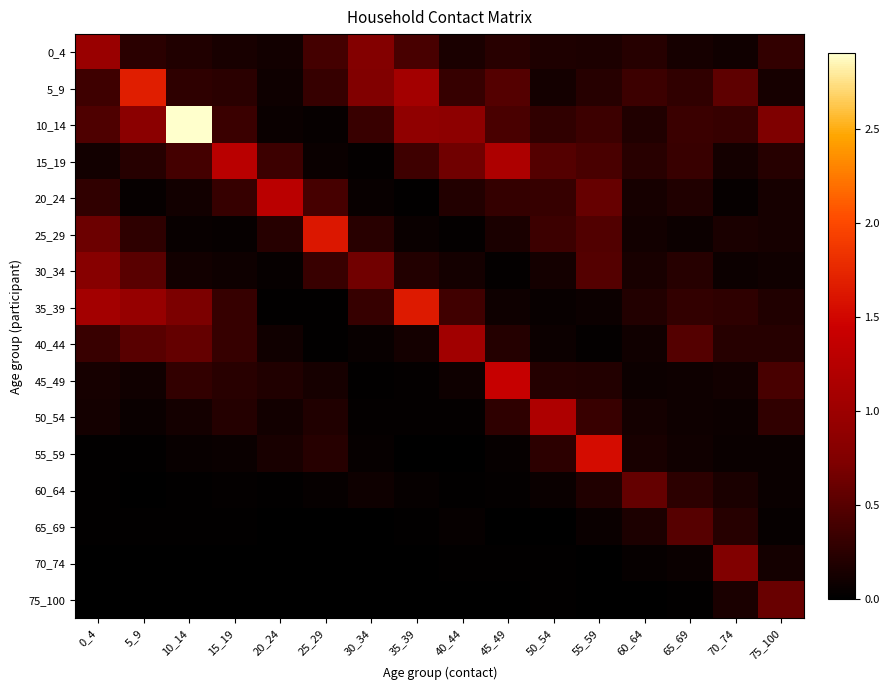

At how many categories does at least one series exceed 0?

16